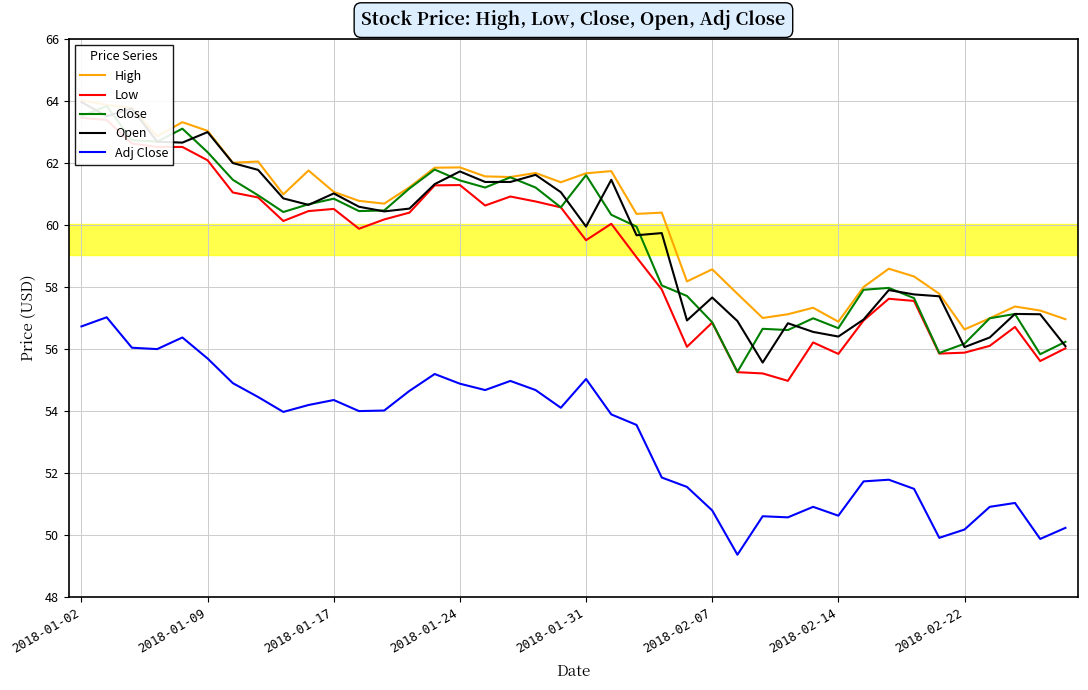

What is the sum of the Adj Close values at 28 and 27?

101.2